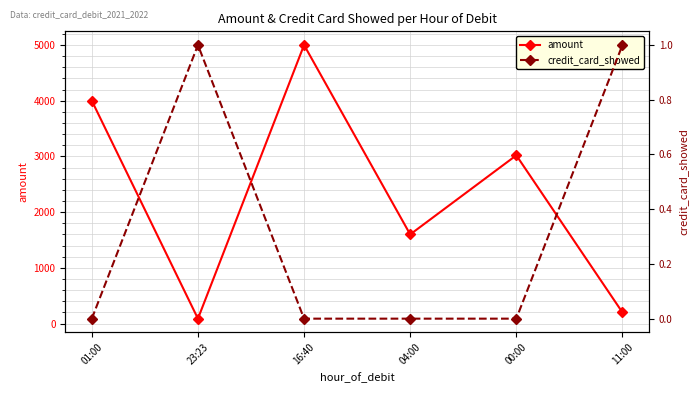

At which label is amount closest to 2544?

00:00